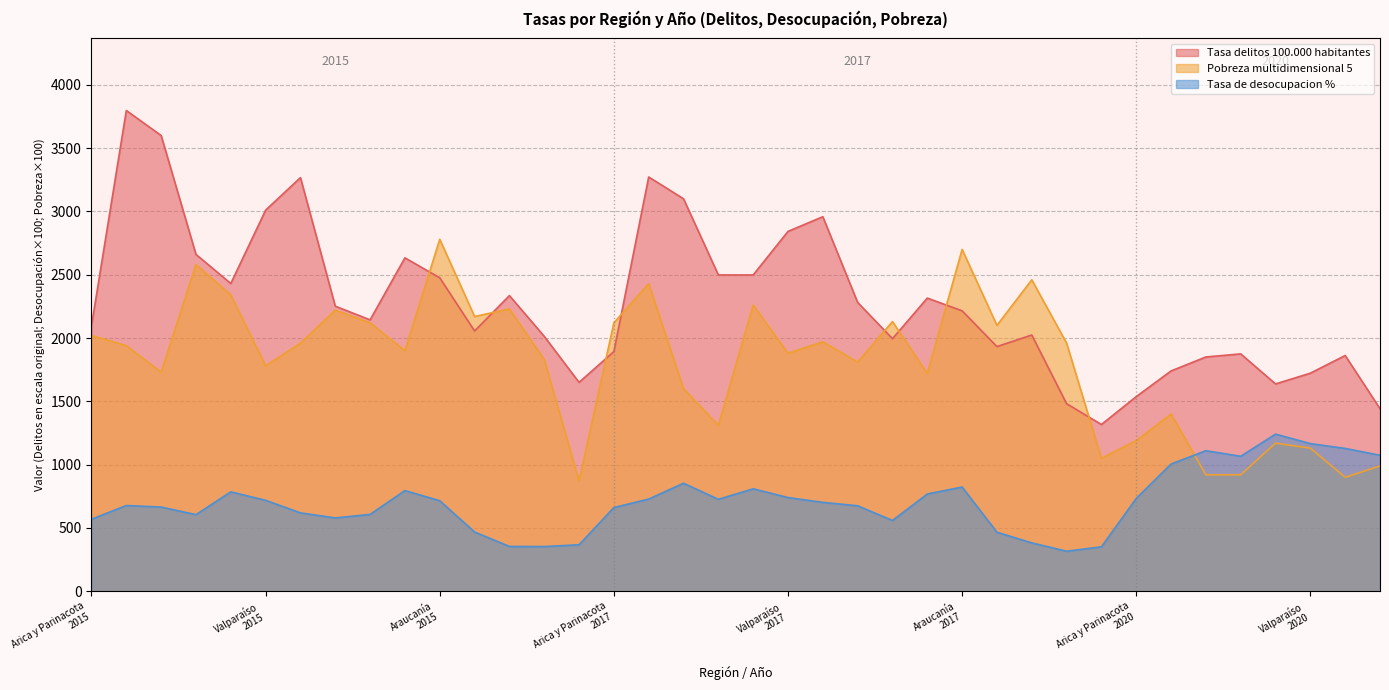

Rank the series at Atacama
2015 from highest to lowest value.

Tasa delitos 100.000 habitantes, Pobreza multidimensional 5, Tasa de desocupacion %